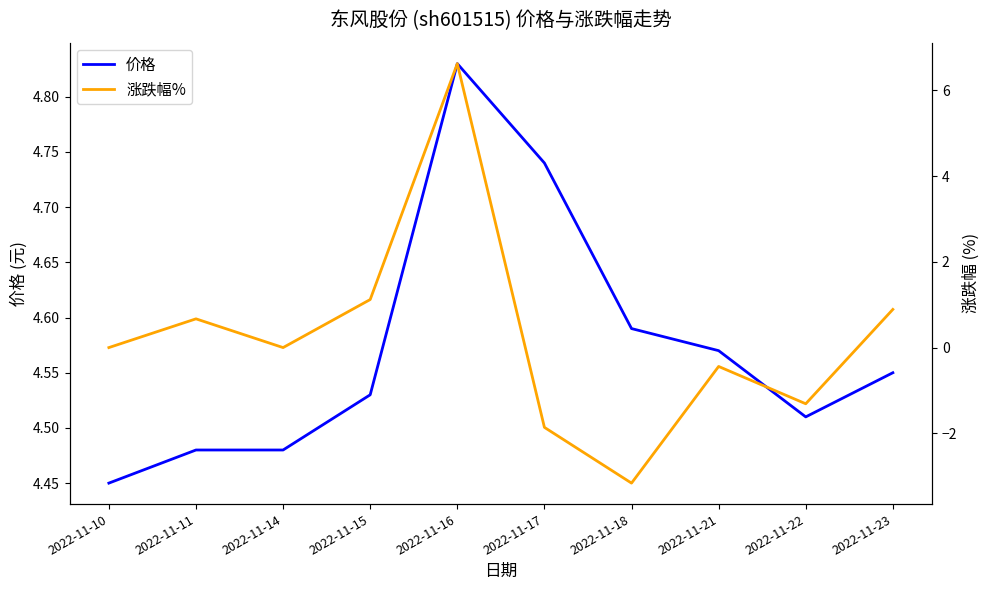

How many distinct data groups are displayed?

2